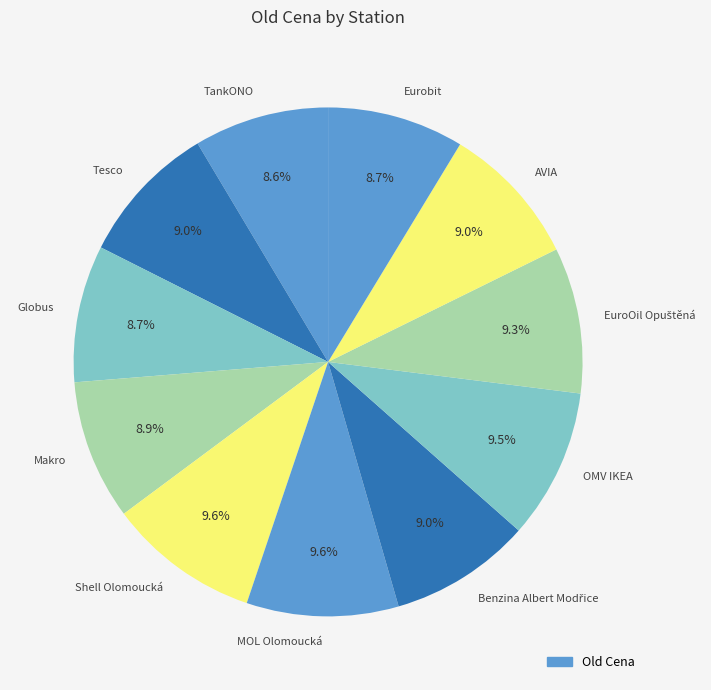

To the nearest percent, what is the average slice percentage?

9%